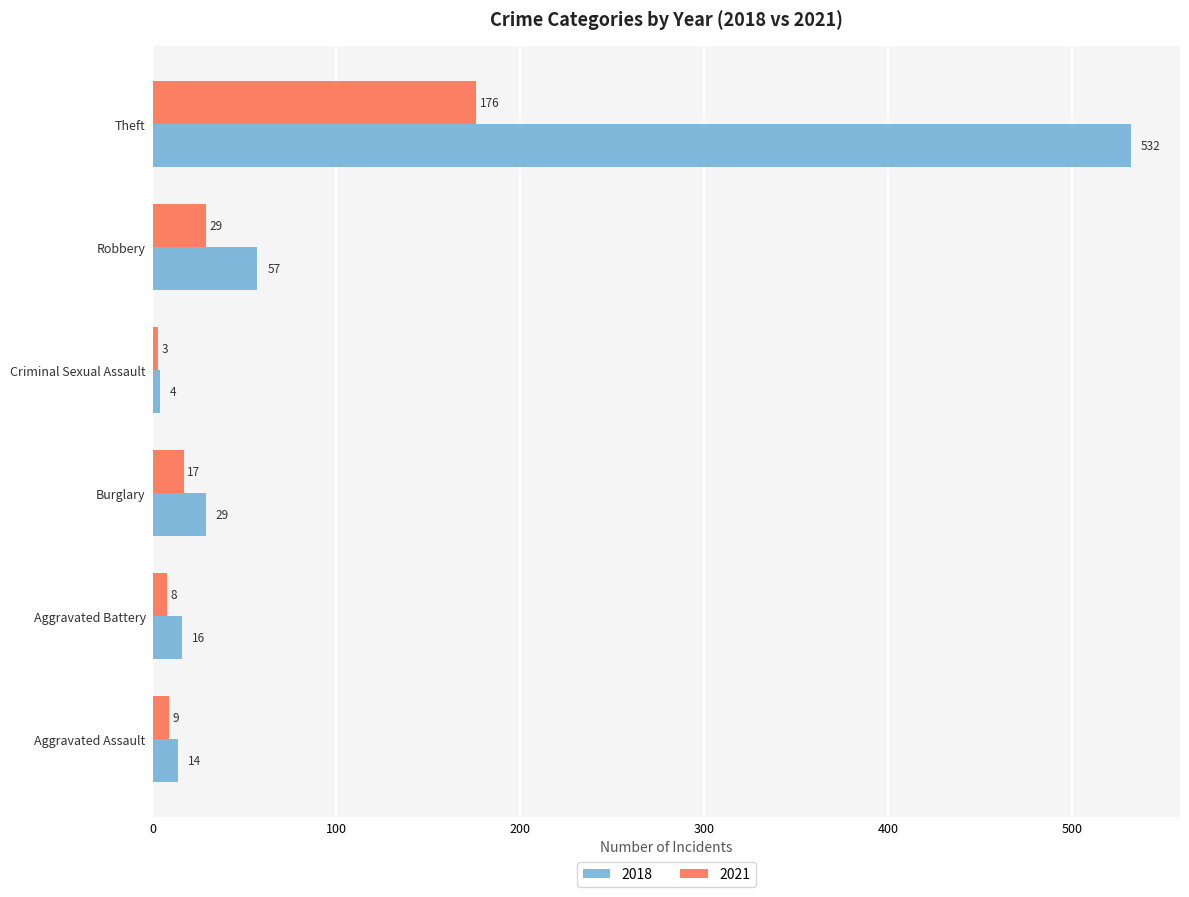

True or false: 2018 has a value of 23 at Robbery.

False